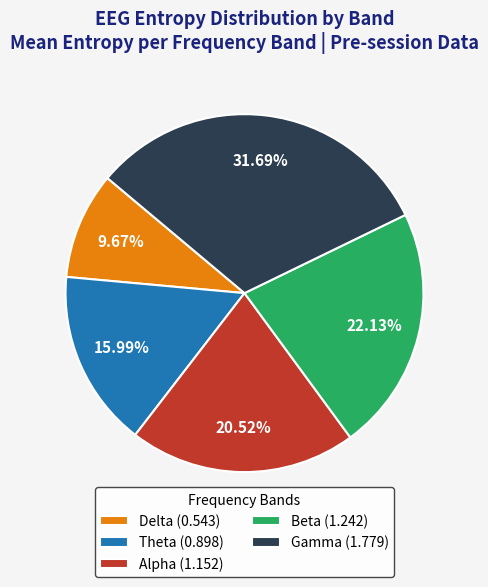

What is the ratio of the value at Beta (1.242) to the value at Alpha (1.152)?

1.1